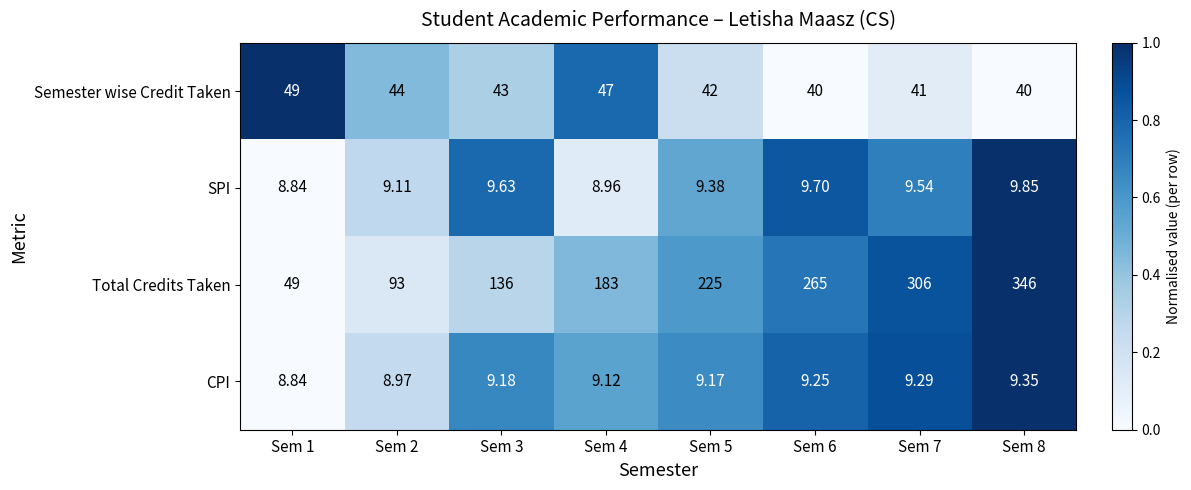

Rank the series at Sem 3 from highest to lowest value.

Total Credits Taken, Semester wise Credit Taken, SPI, CPI